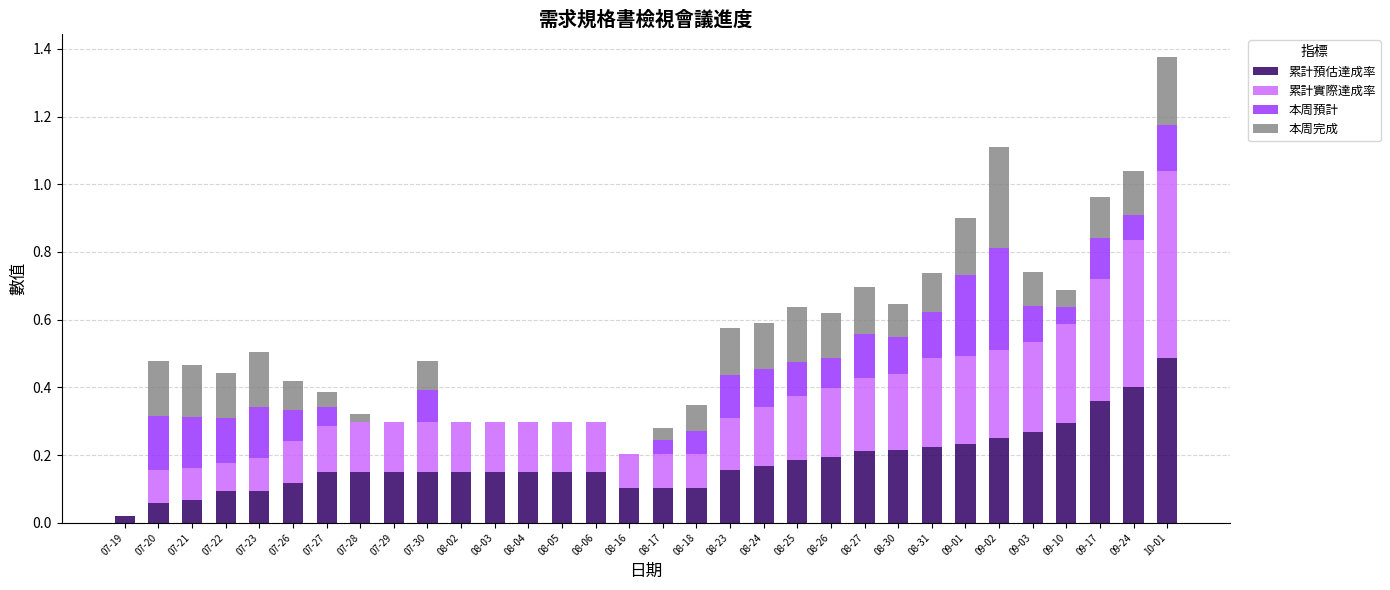

What is the total value across all series at 07-20?

0.5